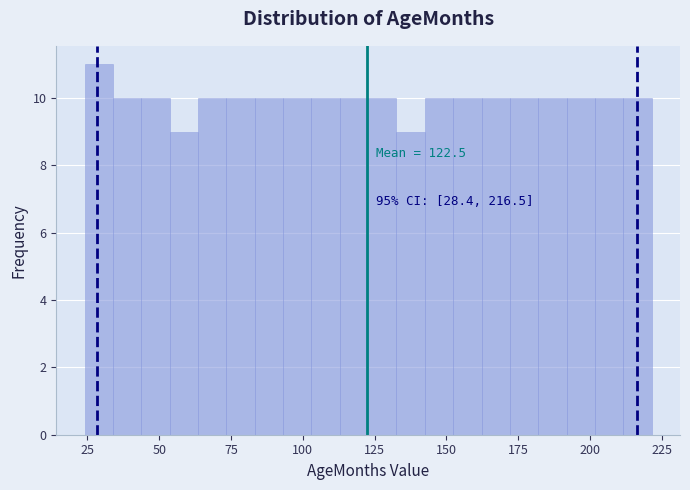

Around what value on the x-axis is the tallest bar? Give the approximate position of its centre, as read against the axis.

30